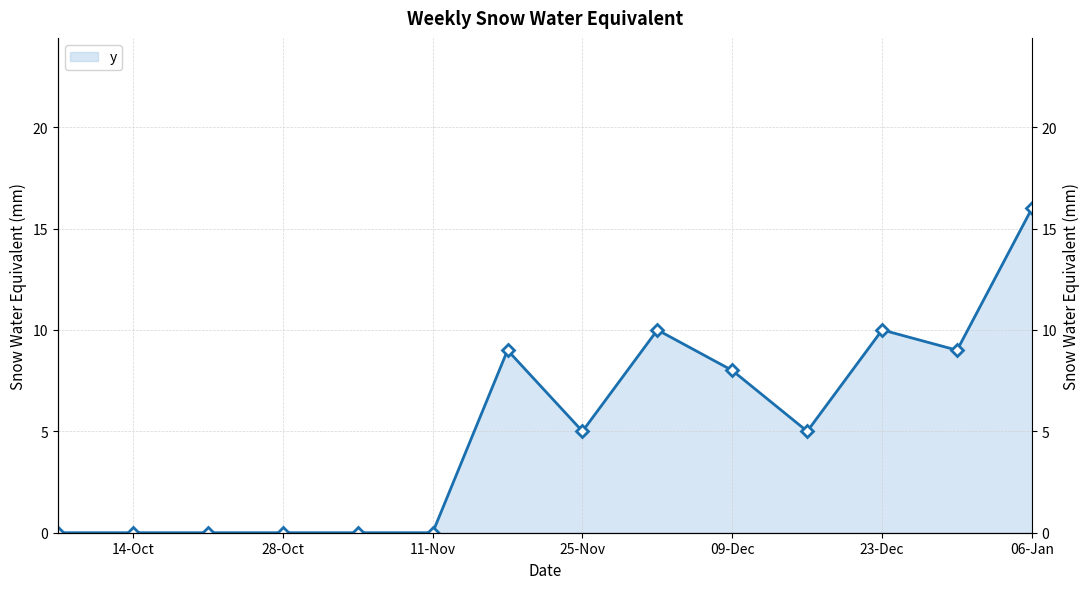

The chart shows a value of 5 at 25-Nov. True or false?

True